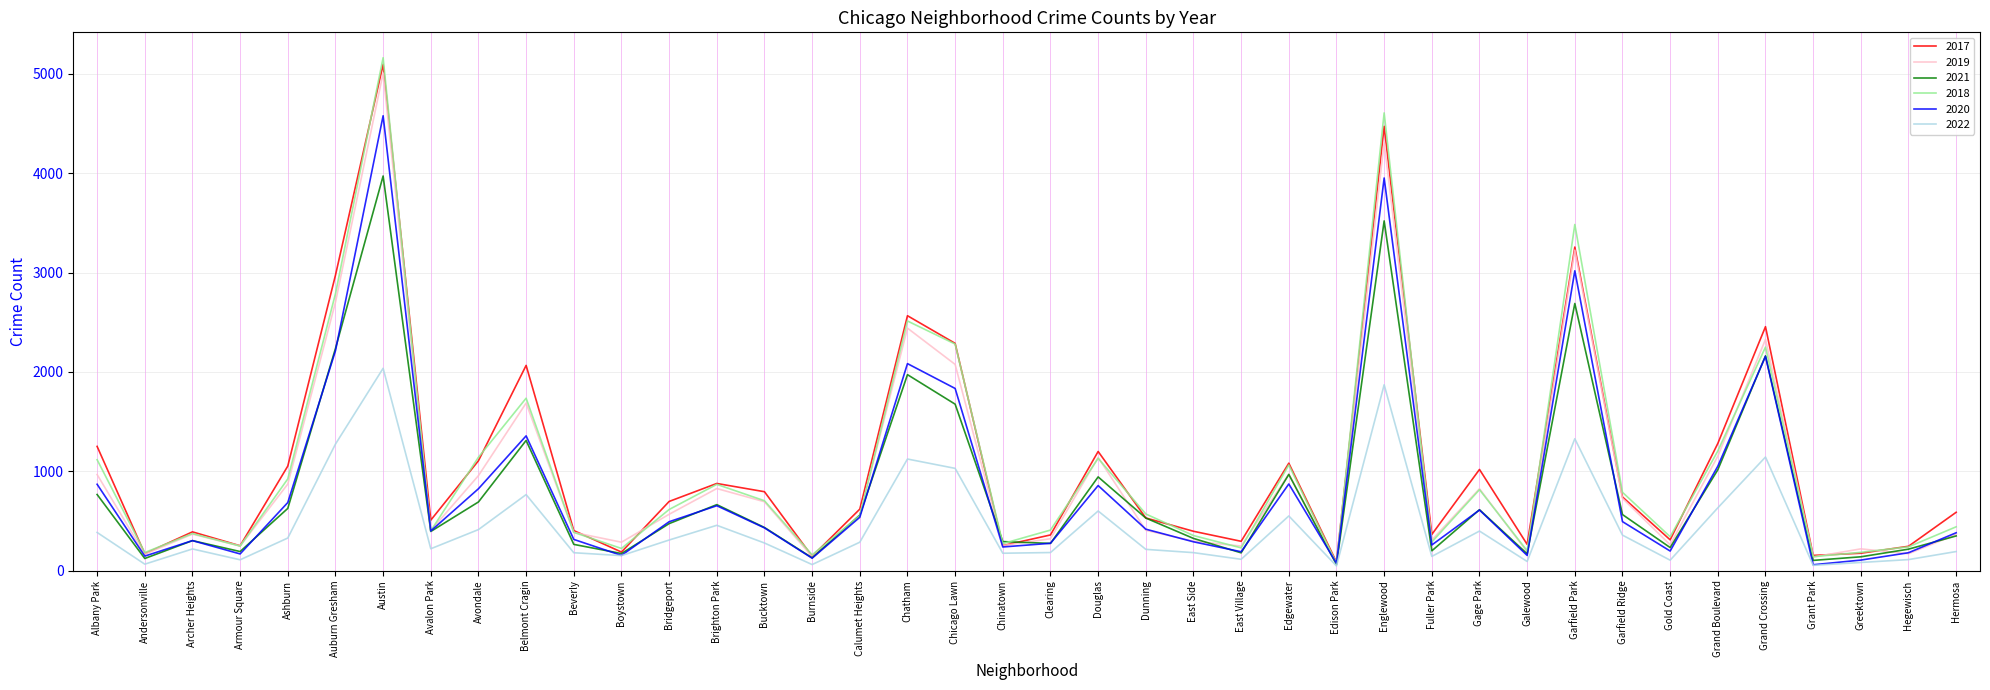

Which category has the highest value in the 2021 series?

Austin